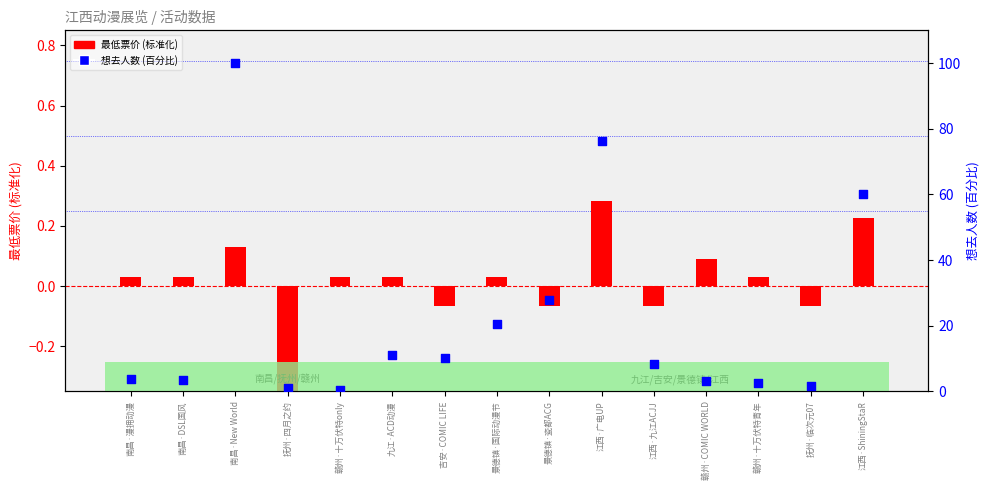

What are all the series names shown in the legend?

最低票价 (标准化), 想去人数 (百分比)